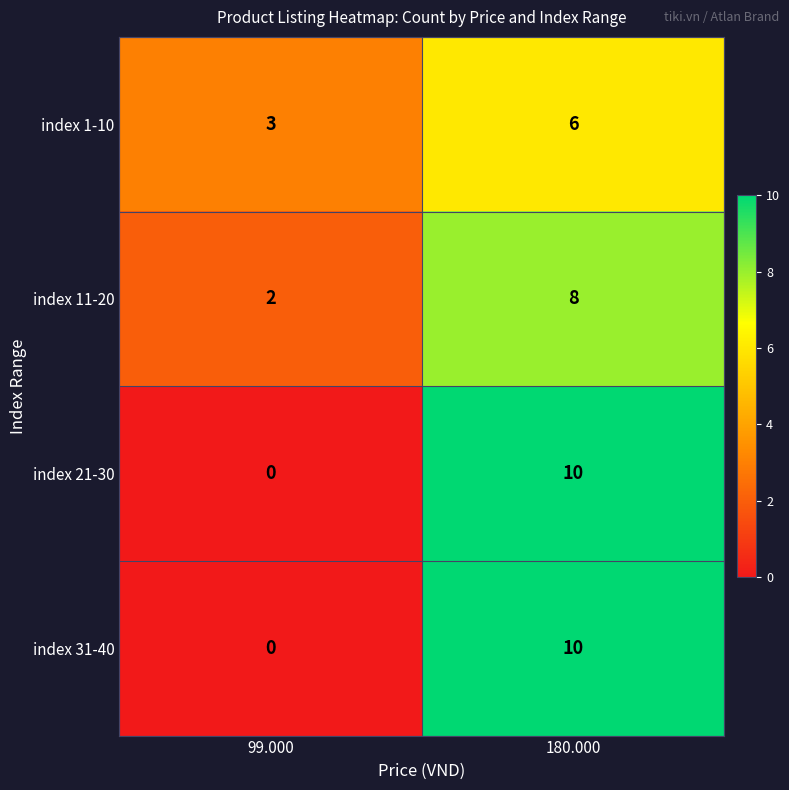

What is the spread (max minus min) of values at 99.000?

3